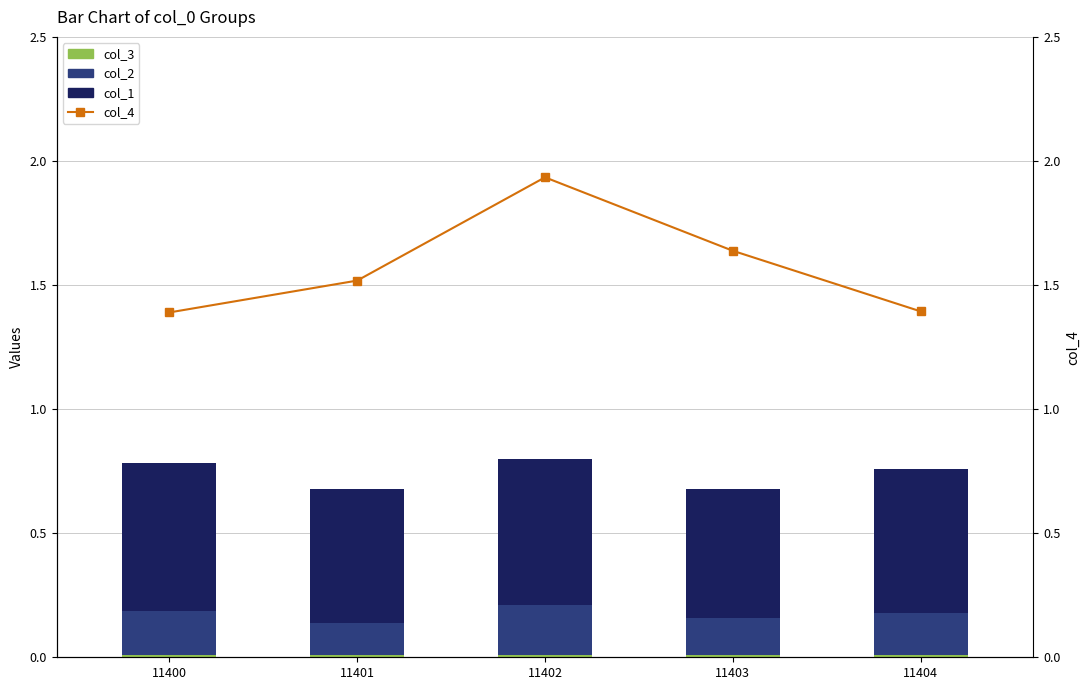

The value of col_4 at 11400 is 1.0. True or false?

False